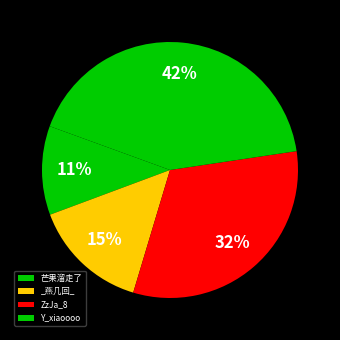

Between ZzJa_8 and _燕几回_, which is larger?

ZzJa_8